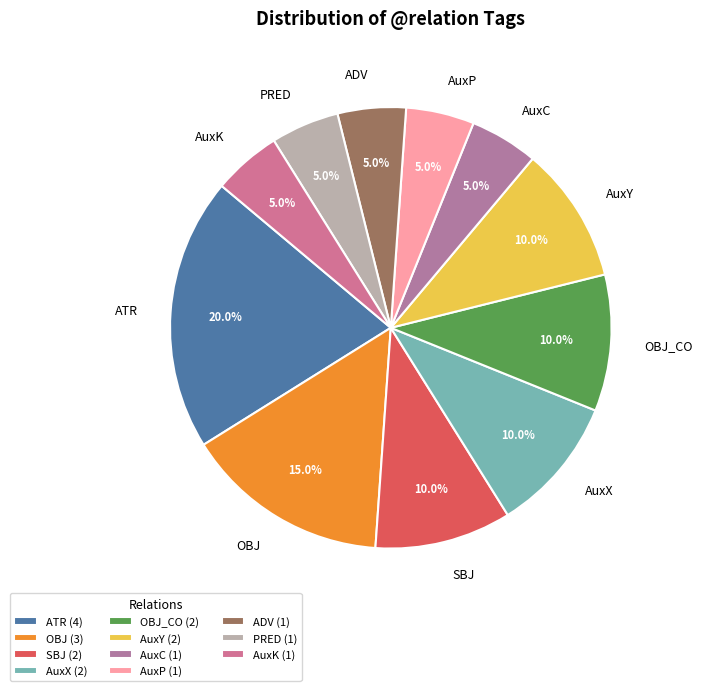

Is it true that AuxP is 5% of the pie?

True